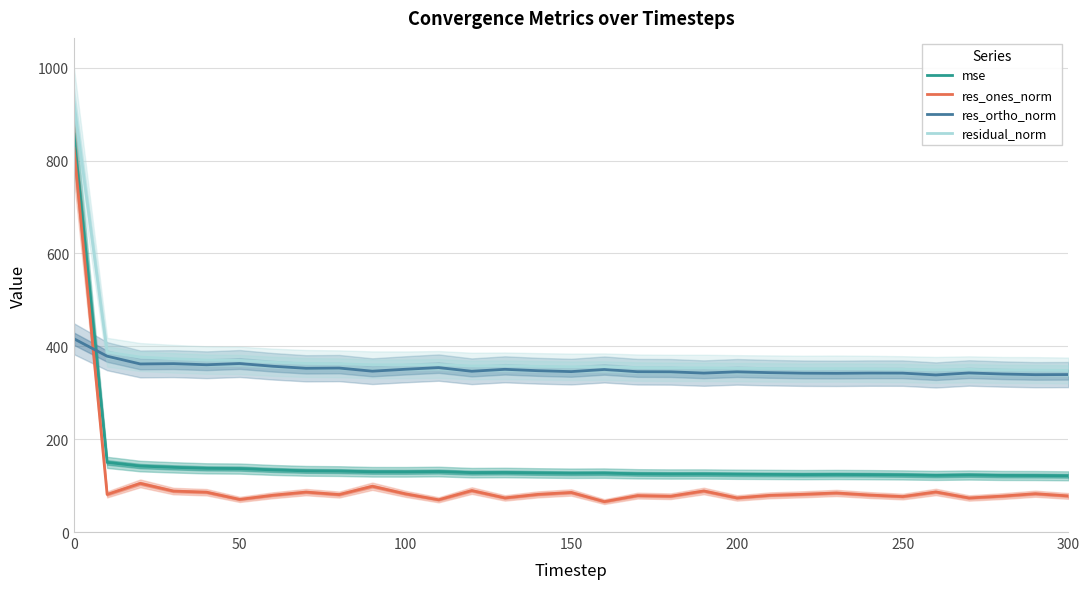

Reading left to right, list all the values displayed in this chart.

mse: 856.6	150.0	142.1	139.3	137.2	136.7	133.8	131.8	131.3	129.8	129.7	130.3	127.9	128.2	127.3	126.6	126.9	125.4	125.0	125.0	124.4	124.1	123.7	123.9	123.6	123.0	121.9	122.8	121.8	121.7	121.1
res_ones_norm: 826.7	81.0	104.8	88.2	85.8	70.2	79.2	86.0	80.7	98.6	82.3	69.4	89.3	73.5	81.1	85.2	65.5	78.5	77.1	88.4	73.4	79.1	81.3	84.1	79.7	76.4	86.3	73.4	77.3	82.5	77.7
res_ortho_norm: 416.2	378.8	362.0	362.7	360.3	363.0	357.1	352.7	353.2	346.5	350.6	354.2	346.3	350.5	347.5	345.5	350.1	345.3	345.0	342.4	345.0	343.3	342.1	341.8	342.3	342.3	338.3	342.6	340.4	338.9	339.2
residual_norm: 925.5	387.3	376.9	373.3	370.4	369.7	365.7	363.0	362.3	360.2	360.1	360.9	357.6	358.1	356.8	355.9	356.2	354.1	353.5	353.6	352.8	352.2	351.6	352.0	351.5	350.7	349.2	350.4	349.1	348.8	348.0